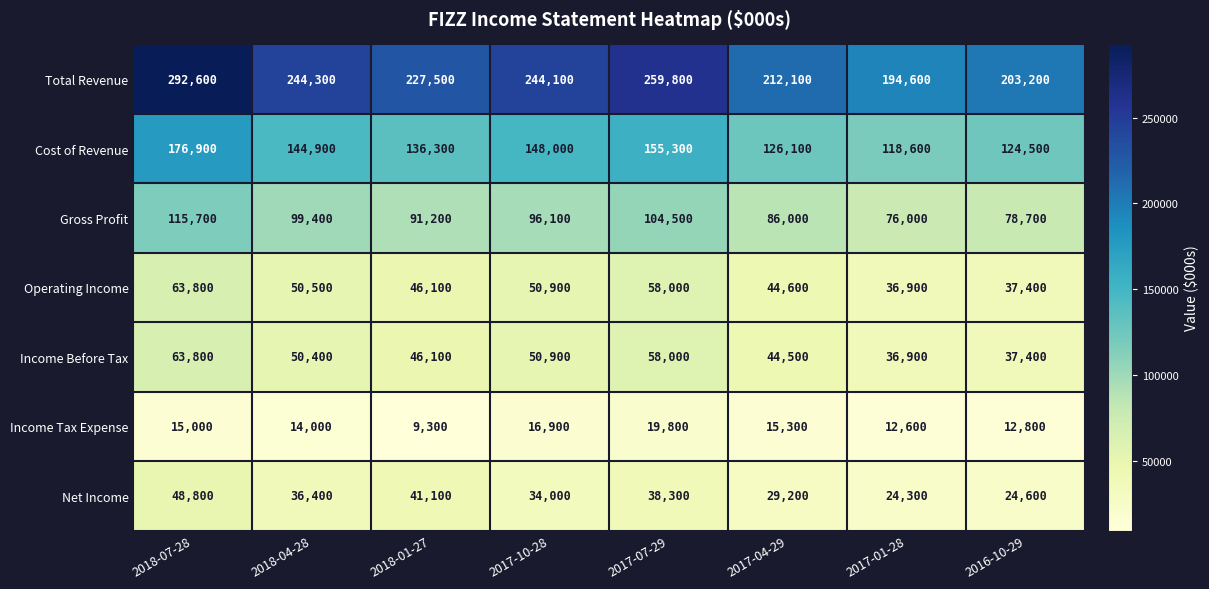

Count the number of data series in this chart.

7